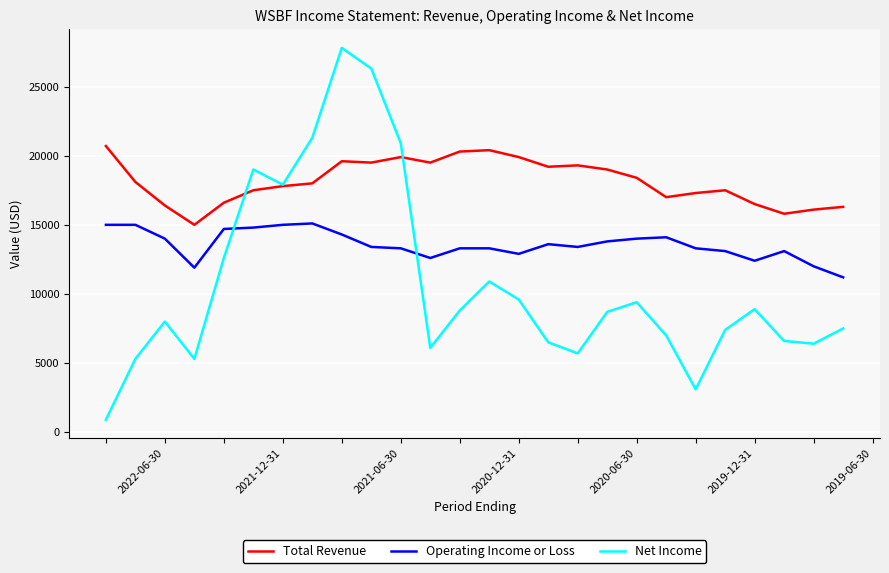

List the series in order of their peak value, lowest first.

Operating Income or Loss, Total Revenue, Net Income